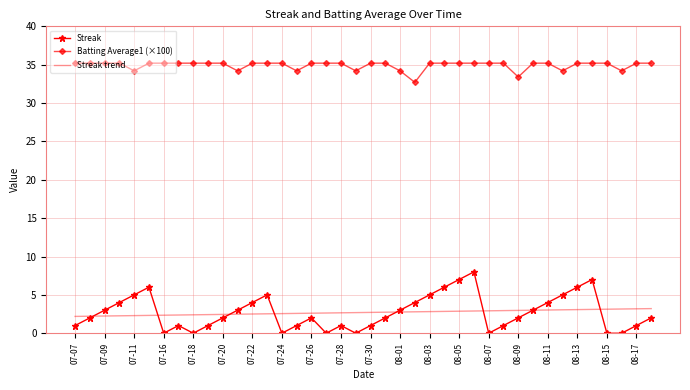

List the series in order of their peak value, highest first.

Batting Average1 (×100), Streak, Streak trend